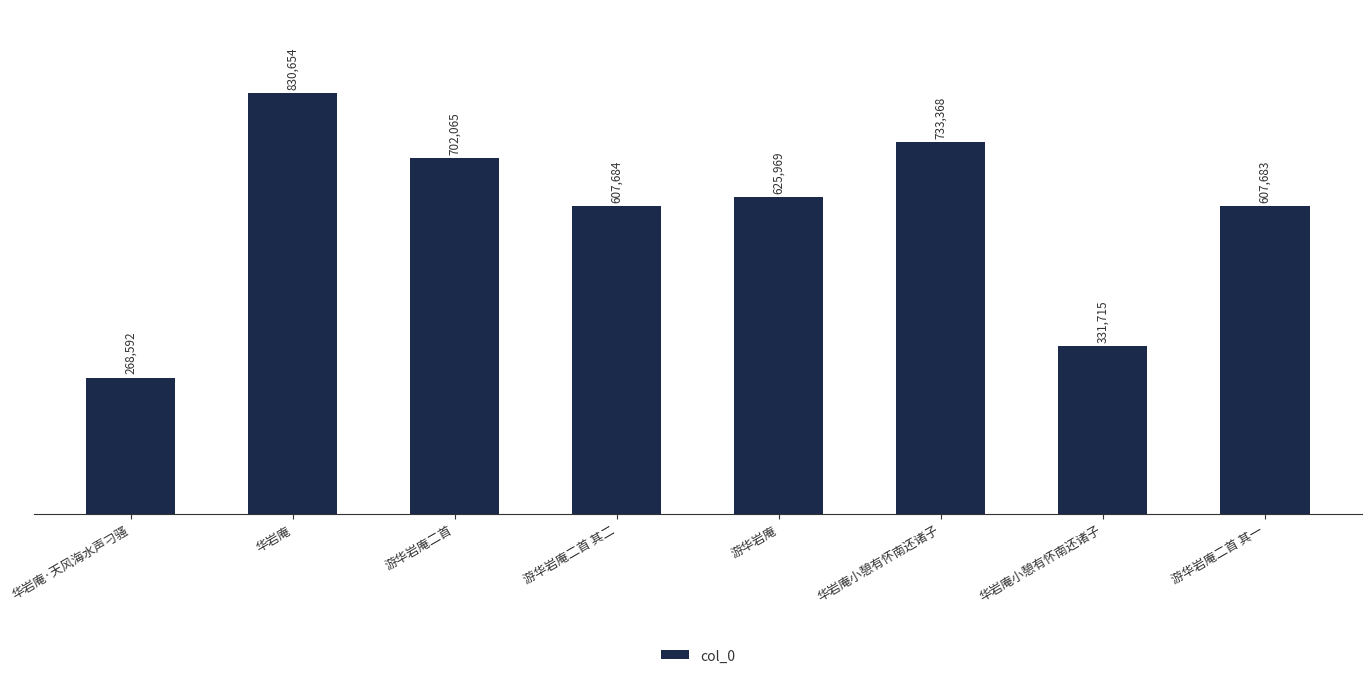

List the labels in order of value, largest first.

华岩庵, 华岩庵小憩有怀南还诸子, 游华岩庵二首, 游华岩庵, 游华岩庵二首 其二, 游华岩庵二首 其一, 华岩庵小憩有怀南还诸子, 华岩庵·天风海水声刁骚